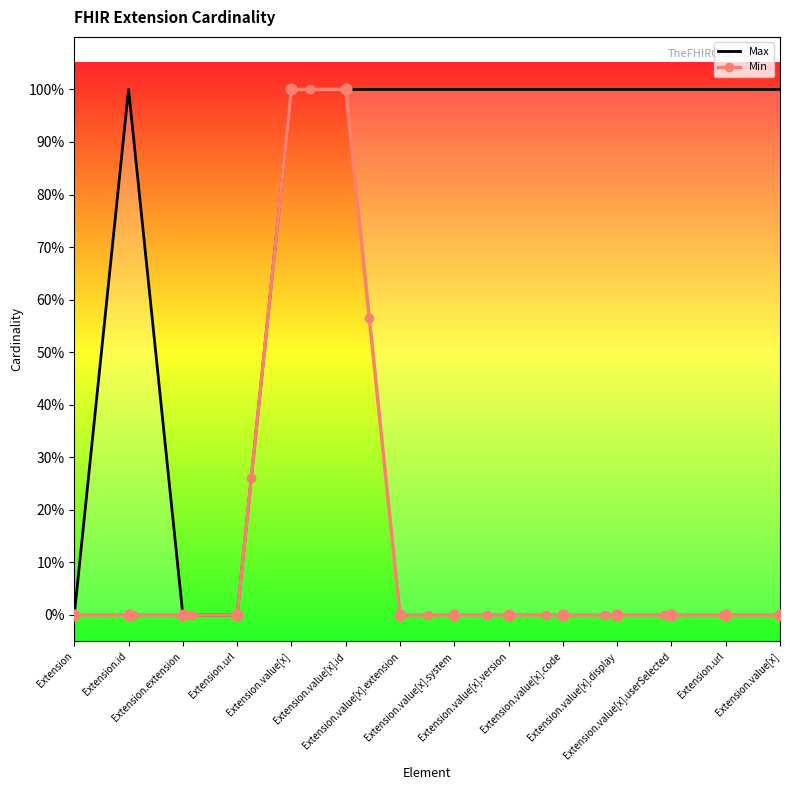

Which has a higher value, Extension.url or Extension.value[x].userSelected?

Extension.url